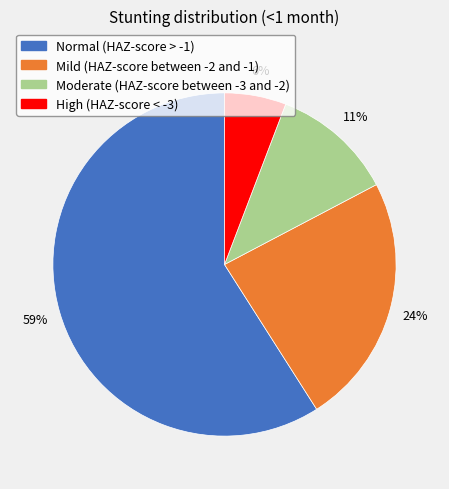

What percentage is the High (HAZ-score < -3) slice, to the nearest percent?

6%